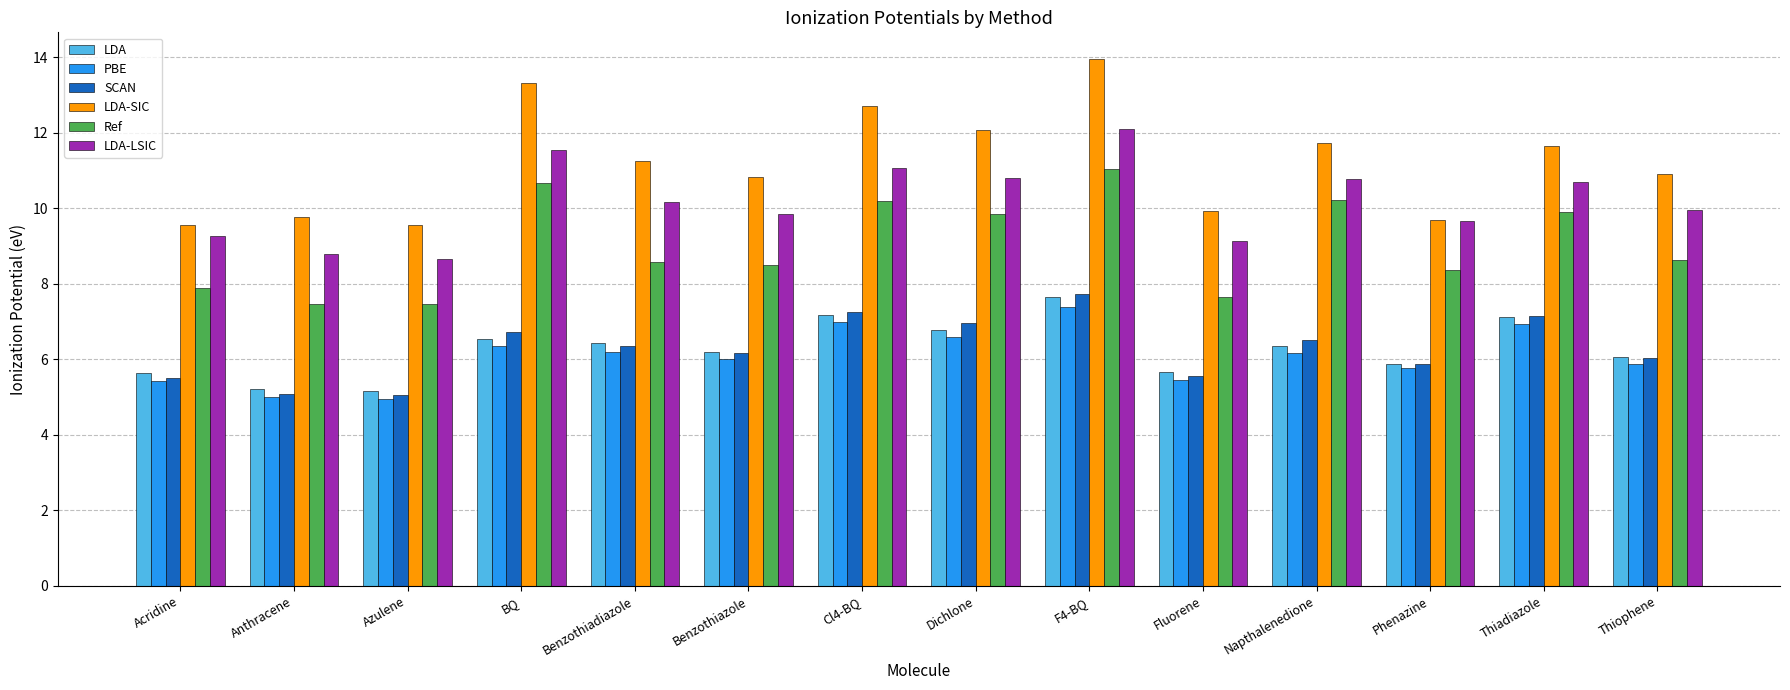

At which label does LDA reach its peak?

F4-BQ